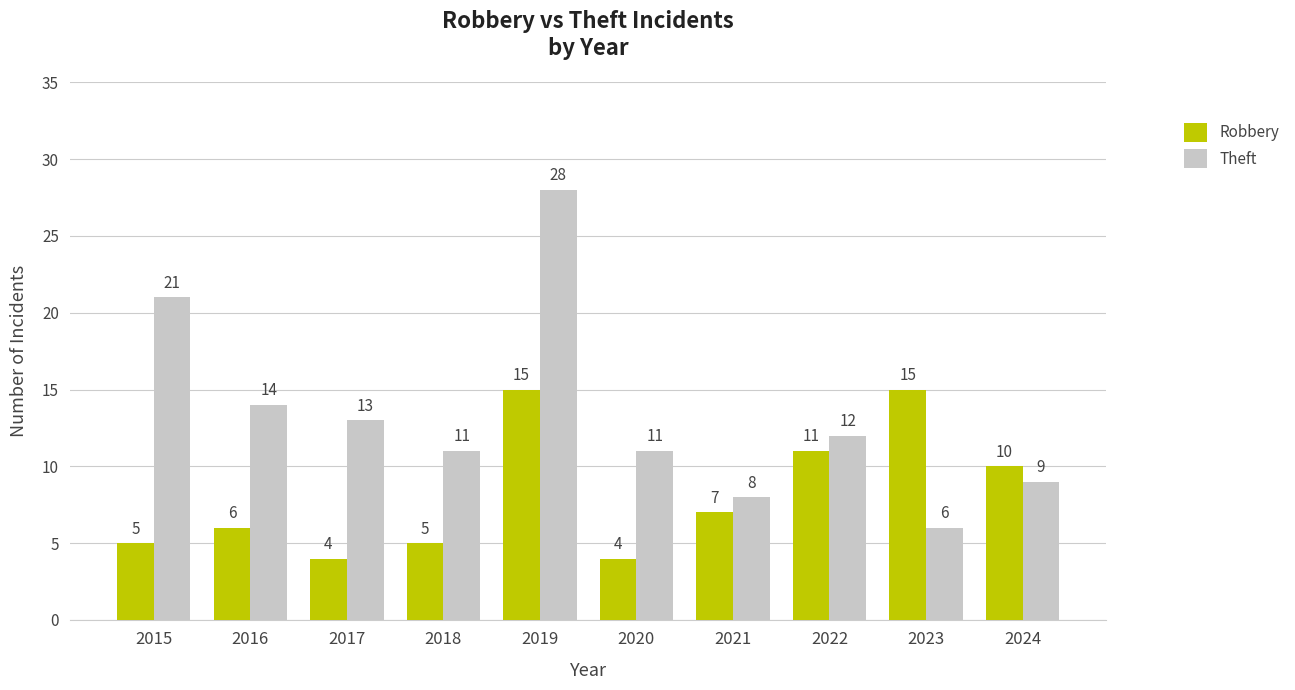

List the series in order of their overall mean, highest first.

Theft, Robbery